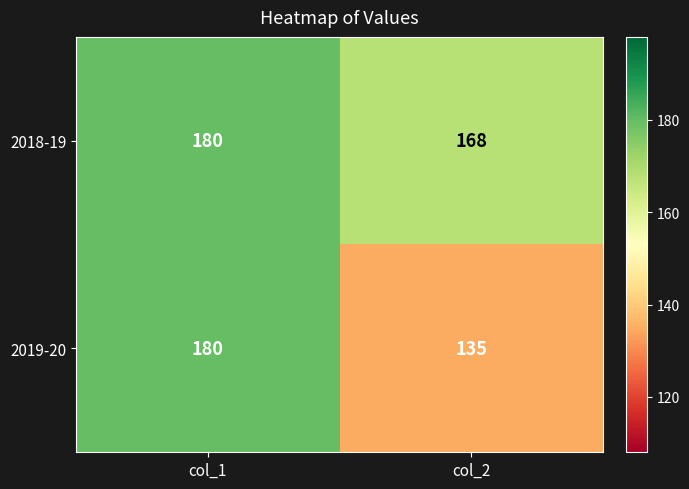

What is the difference between the 2019-20 values at col_1 and col_2?

45